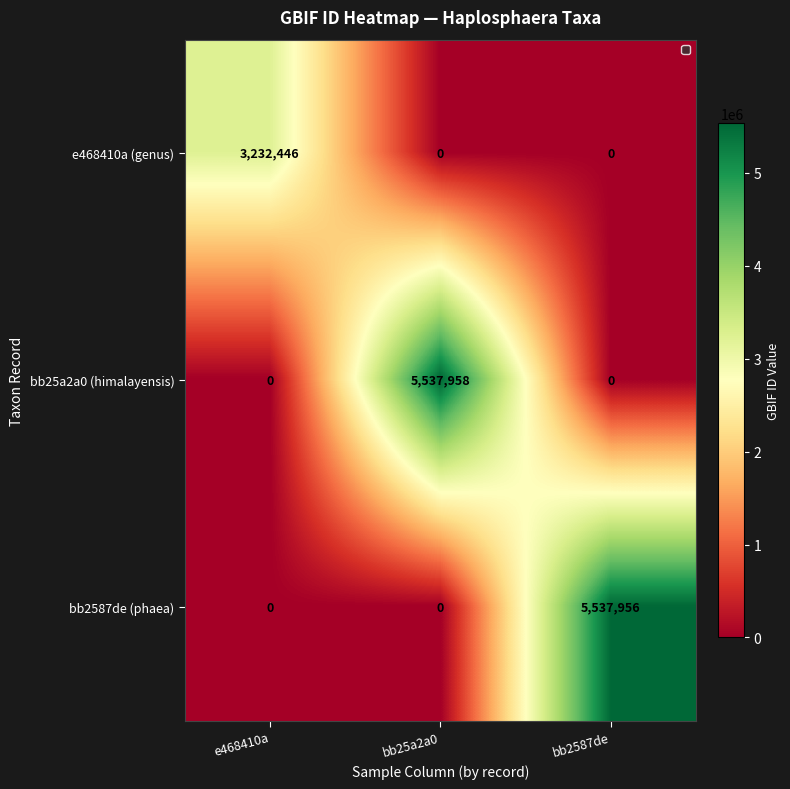

Between e468410a and bb25a2a0, which series saw the biggest shift?

bb25a2a0 (himalayensis)